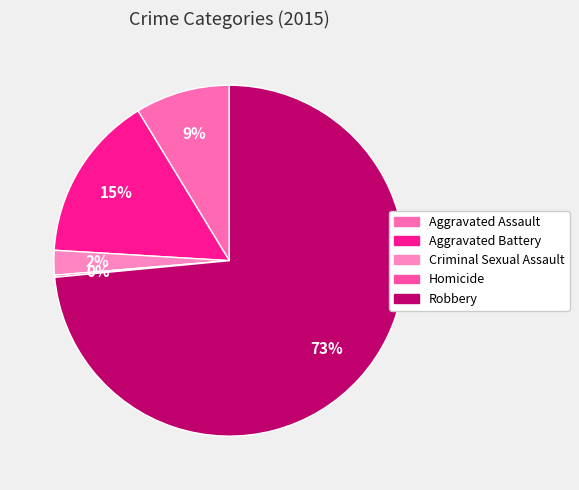

To the nearest percent, what is the combined percentage of Criminal Sexual Assault and Homicide?

2%